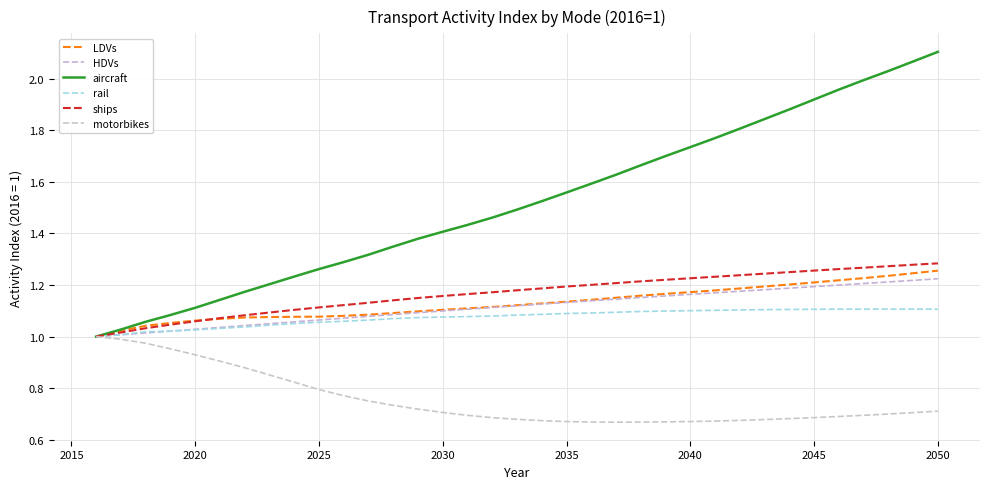

At which category does the chart reach its peak across all series?

2050